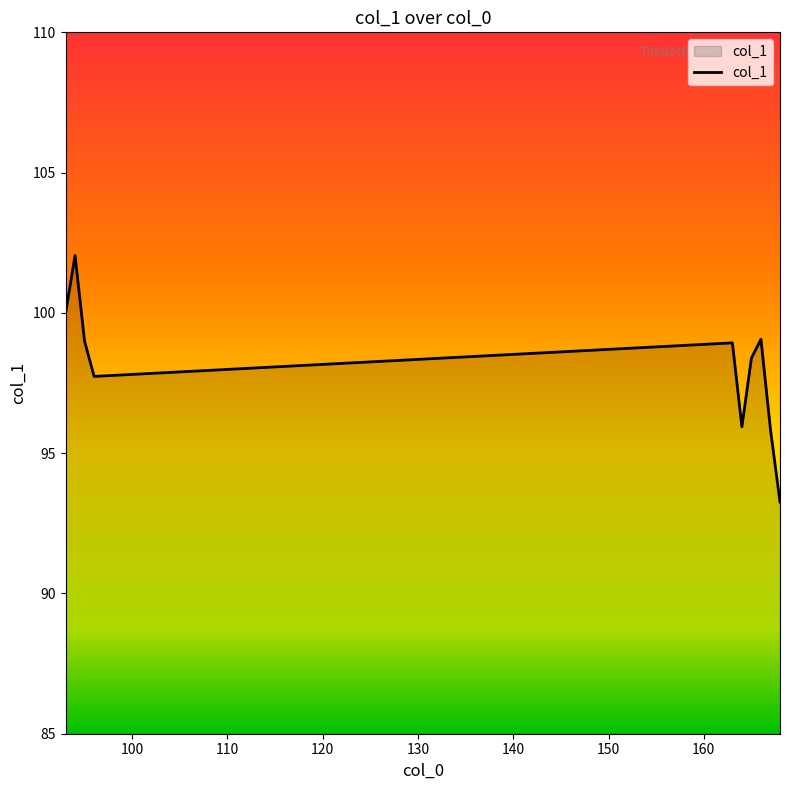

What is the smallest value displayed?

93.3